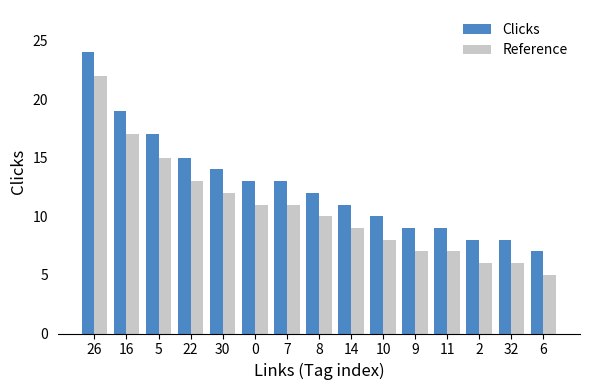

True or false: Reference has a value of 12 at 14.

False